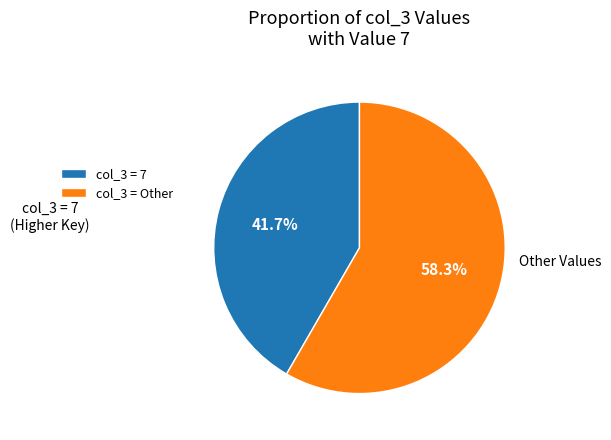

Is there a majority slice in this chart?

Yes